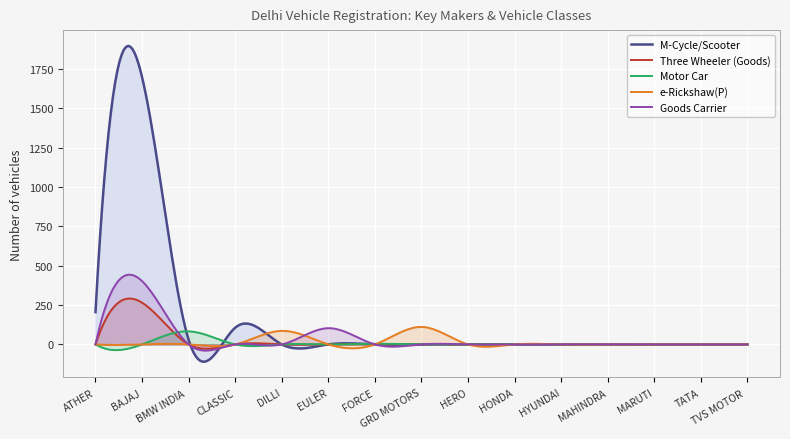

What is the highest value of the e-Rickshaw(P) series?

111.0